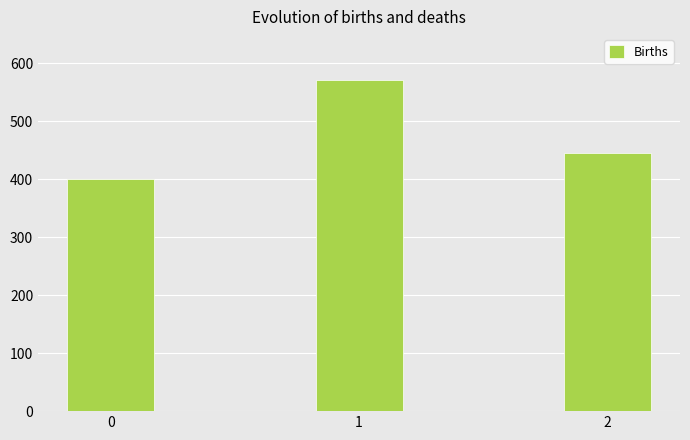

How many data points are less than 444?

1